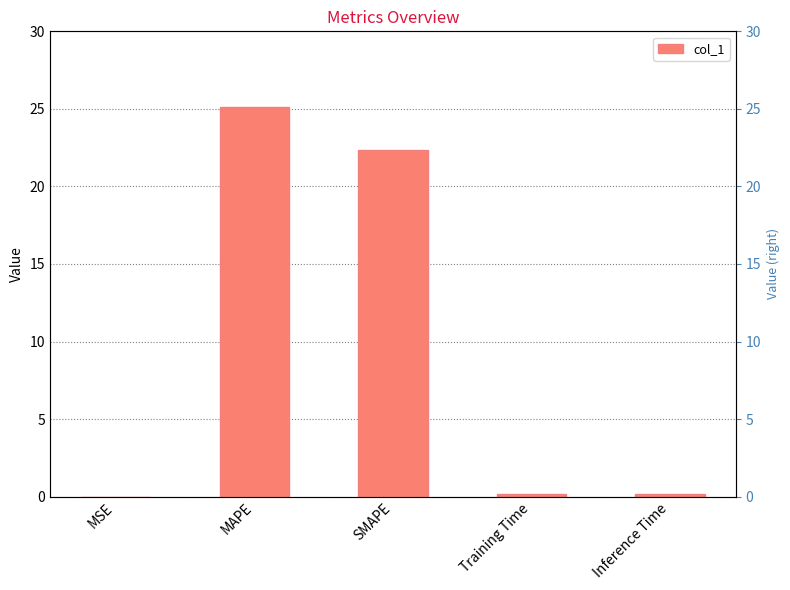

What is the sum of the values at MSE and MAPE?

25.1